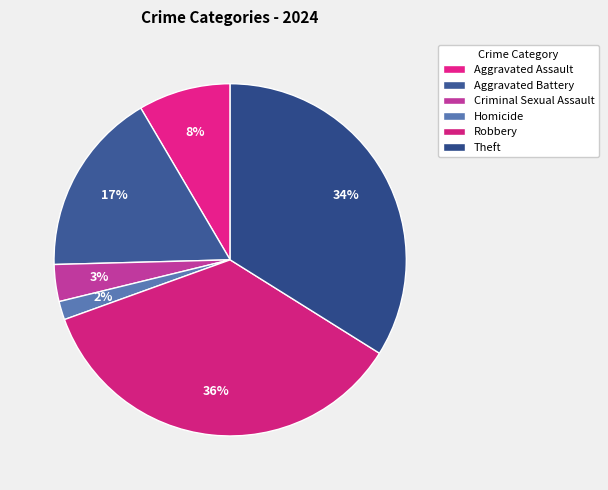

Between Criminal Sexual Assault and Aggravated Assault, which is larger?

Aggravated Assault